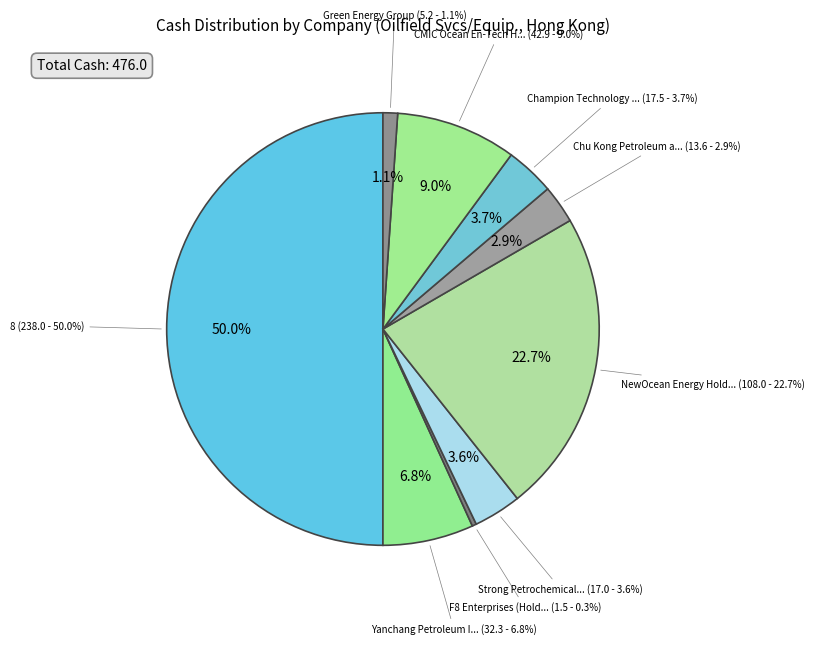

What is the ratio of the value at Champion Technology Holdings to the value at Green Energy Group?

3.4